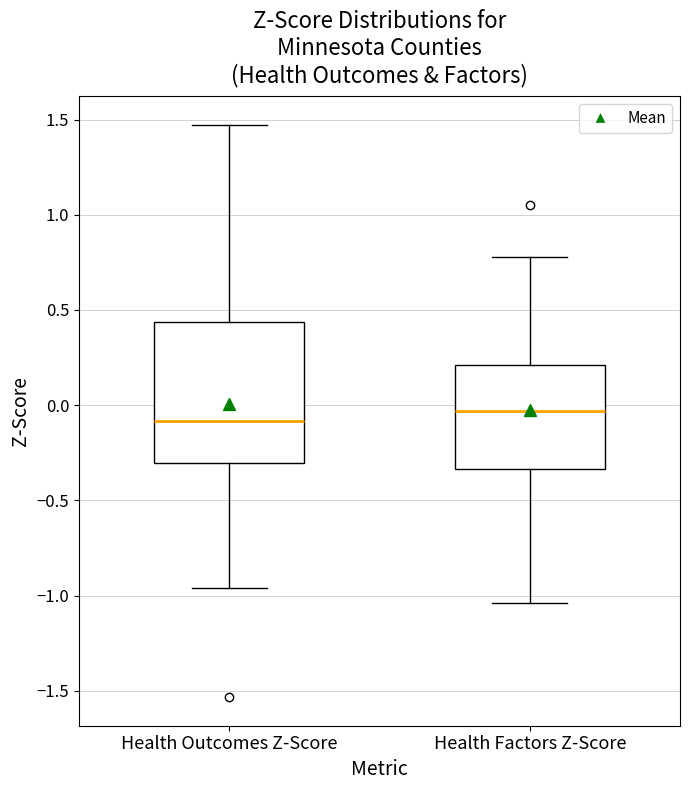

Which box's median line is the highest?

Health Factors Z-Score